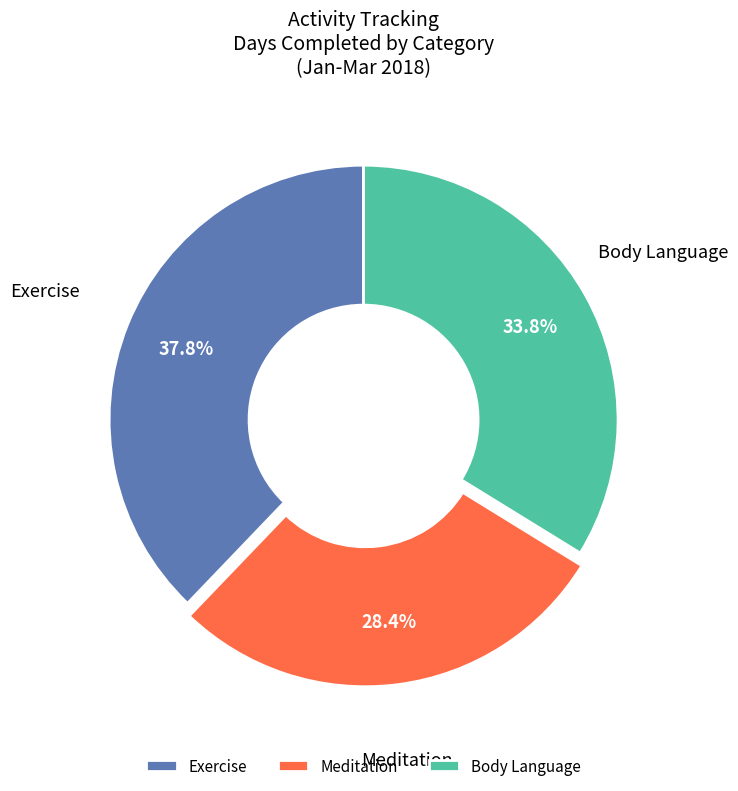

Which category has the biggest portion of the pie?

Exercise